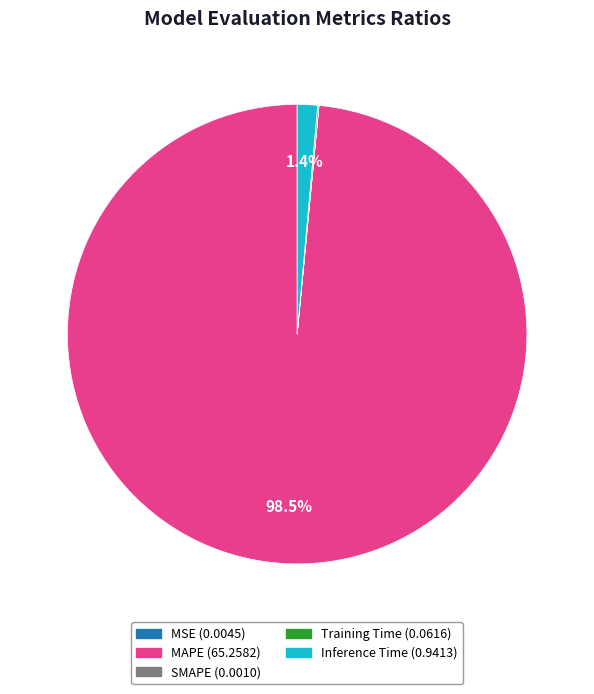

Is there any slice that represents more than half of the pie?

Yes